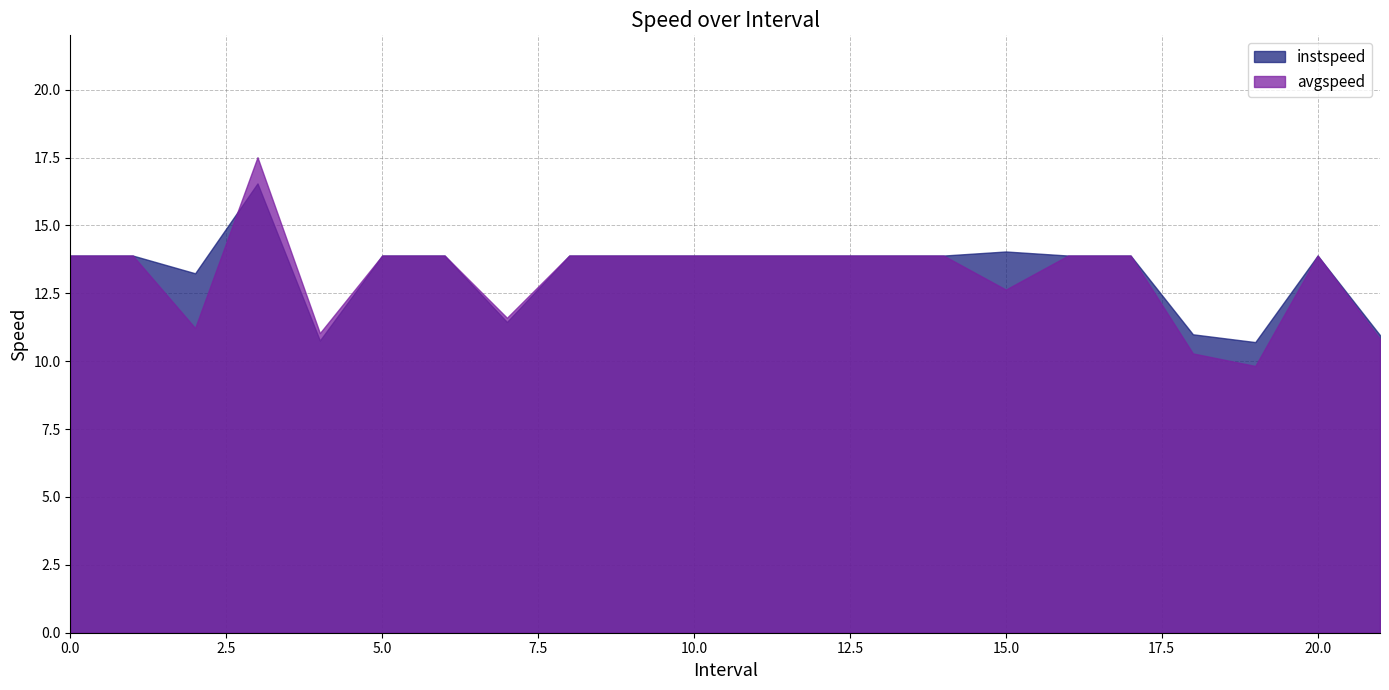

What are all the series names shown in the legend?

instspeed, avgspeed